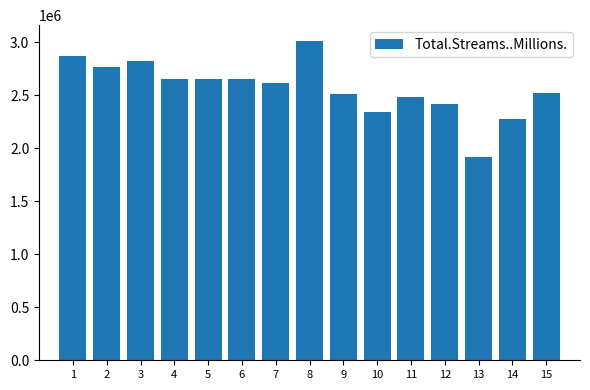

What is the change in value from 1 to 12?

-453751